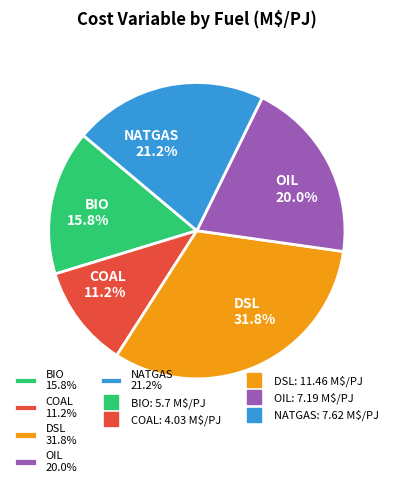

To the nearest percent, what is the difference between the largest and smallest slice percentages?

21%